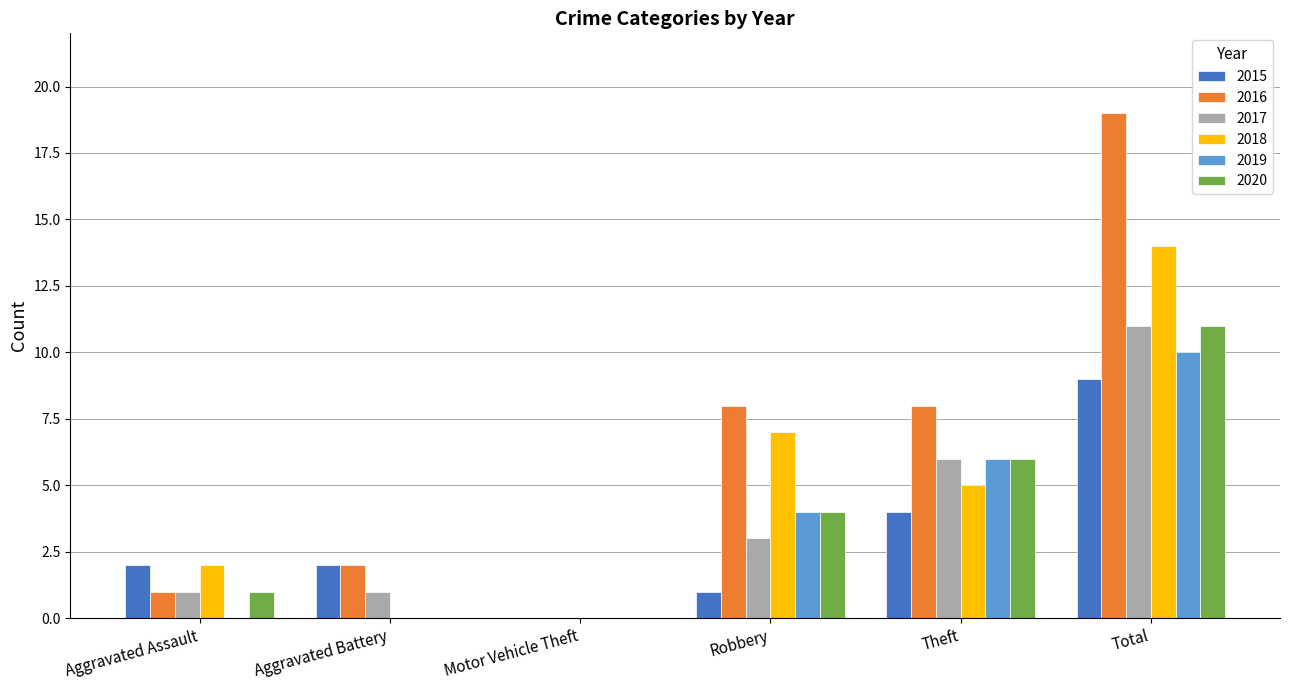

How many positive values does the 2017 series have?

5